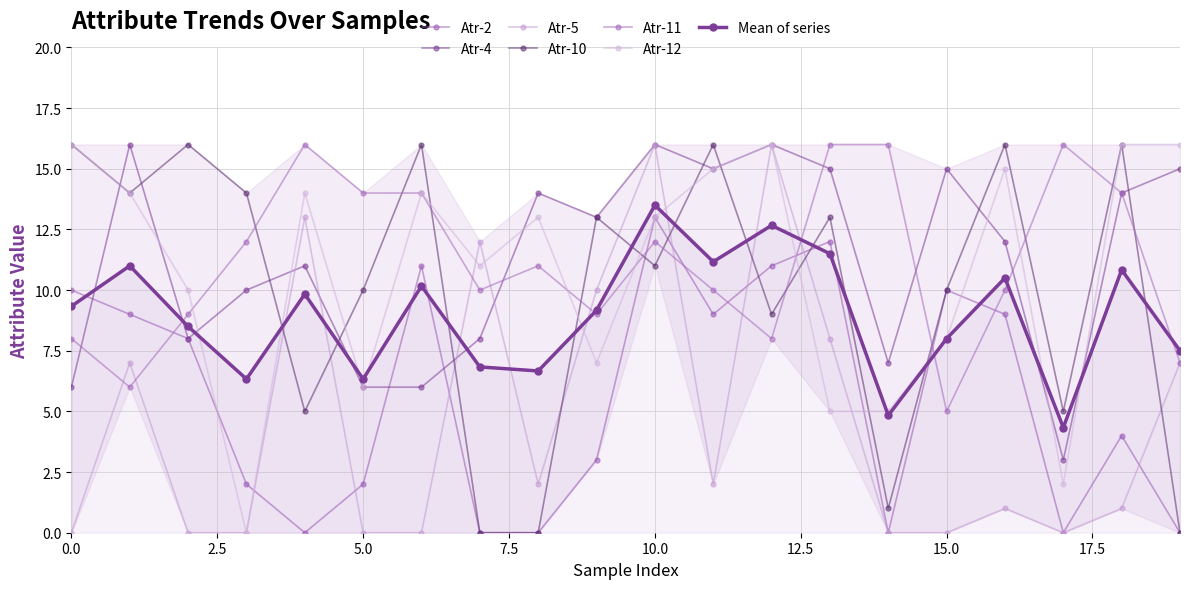

How many values in the Atr-11 series exceed 11?

9